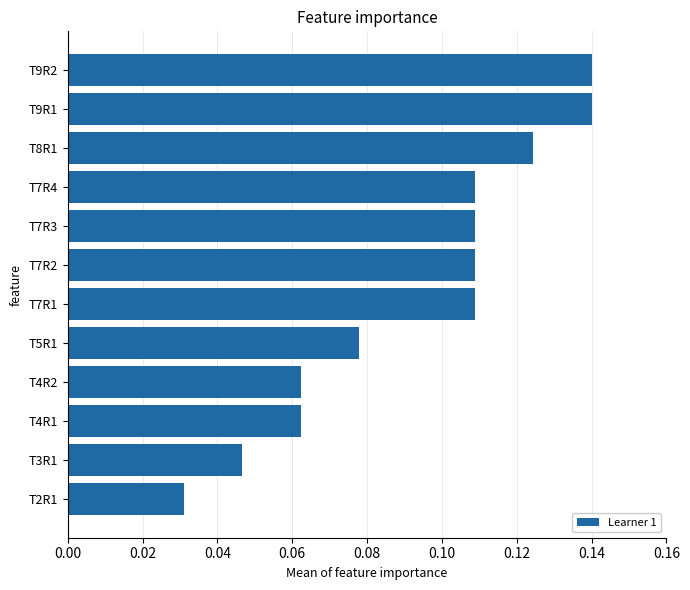

What is the sum of all values?

1.1